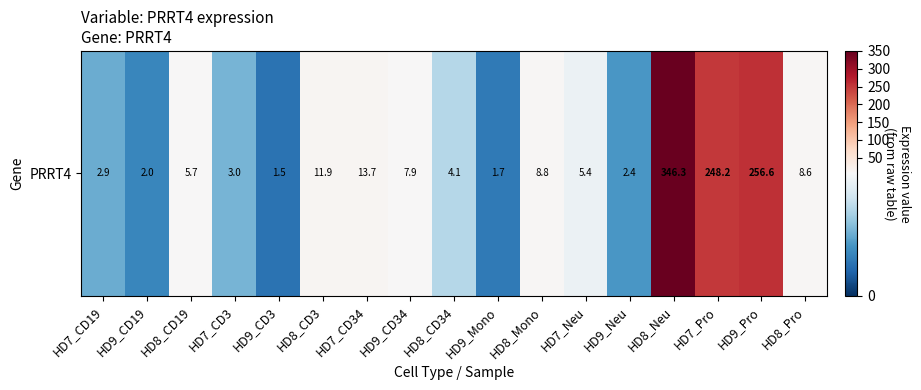

Rank the categories by value from highest to lowest.

HD8_Neu, HD9_Pro, HD7_Pro, HD7_CD34, HD8_CD3, HD8_Mono, HD8_Pro, HD9_CD34, HD8_CD19, HD7_Neu, HD8_CD34, HD7_CD3, HD7_CD19, HD9_Neu, HD9_CD19, HD9_Mono, HD9_CD3